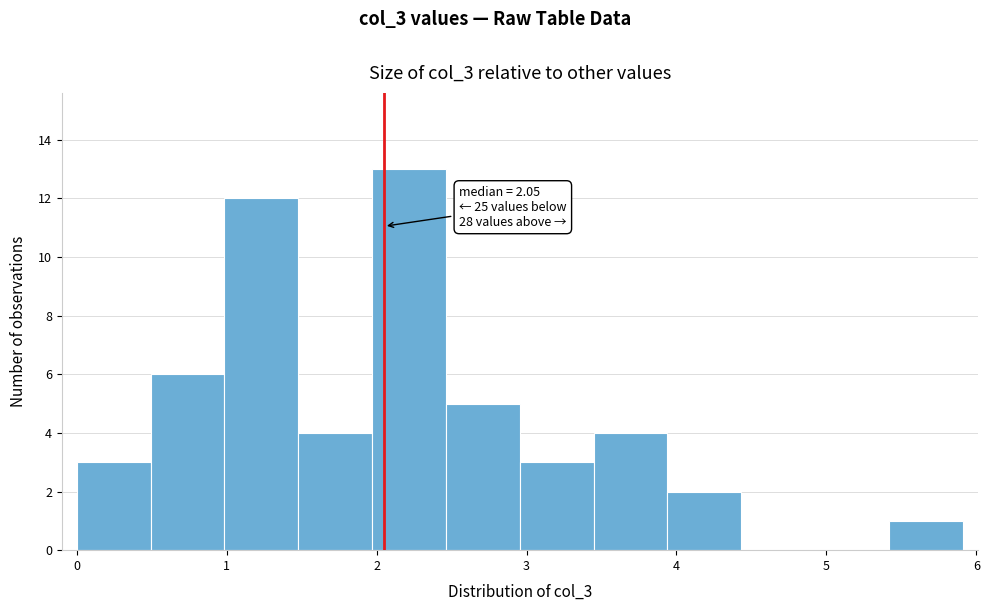

Which range on the x-axis has the tallest bar?

2.0 to 2.5